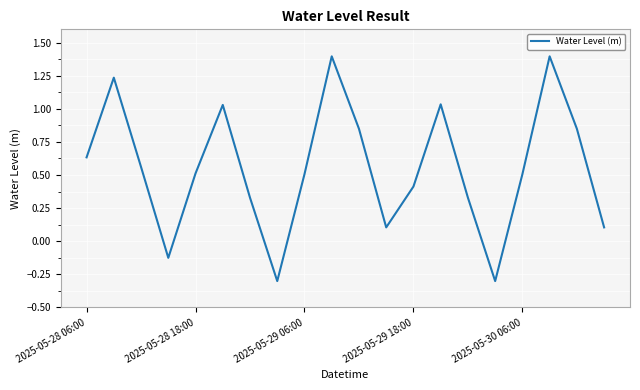

What is the minimum value shown in the chart?

-0.3